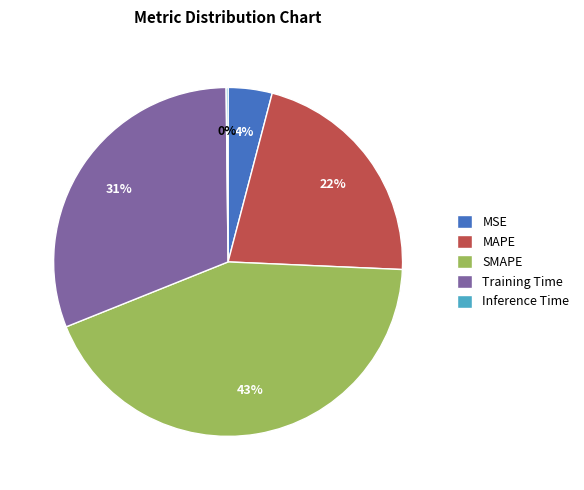

Which has a higher value, SMAPE or MSE?

SMAPE